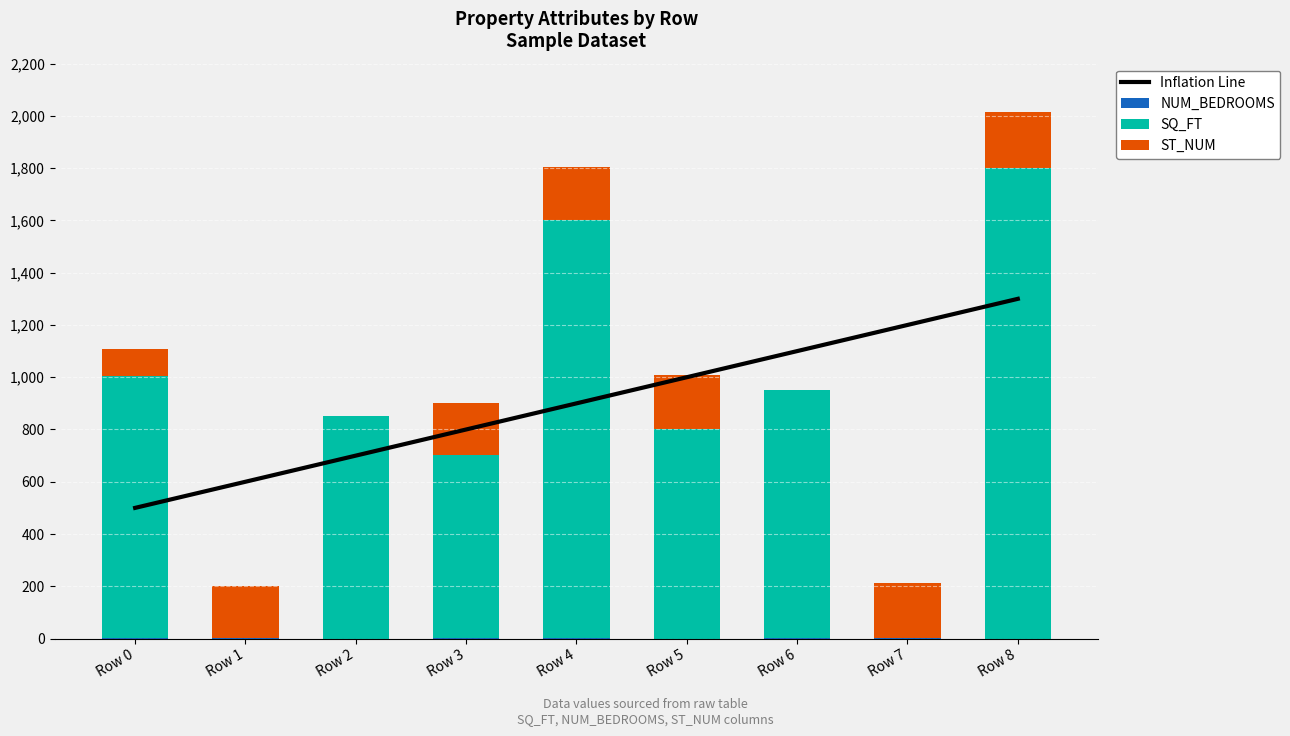

Is it true that NUM_BEDROOMS equals 2 at Row 6?

True